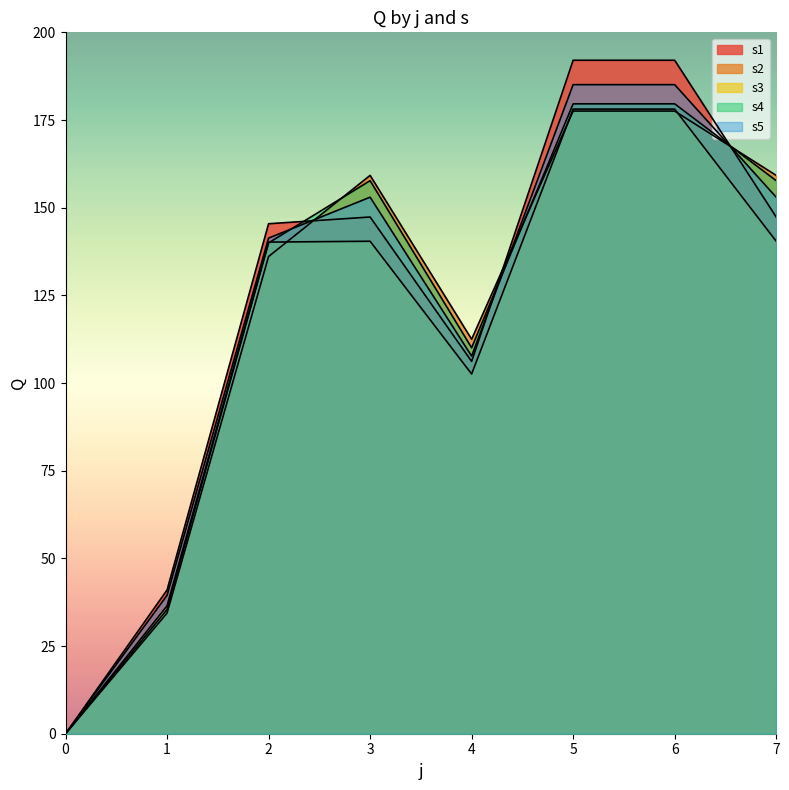

How many data points in s4 are above 157?

4